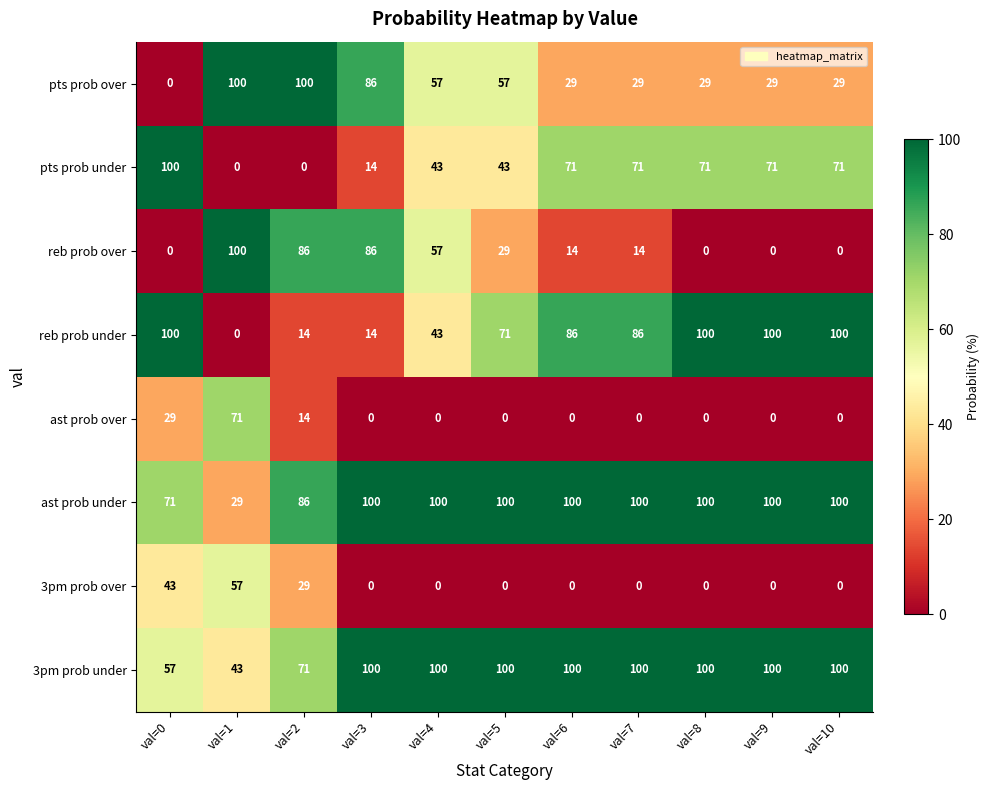

How many series are shown in this chart?

8